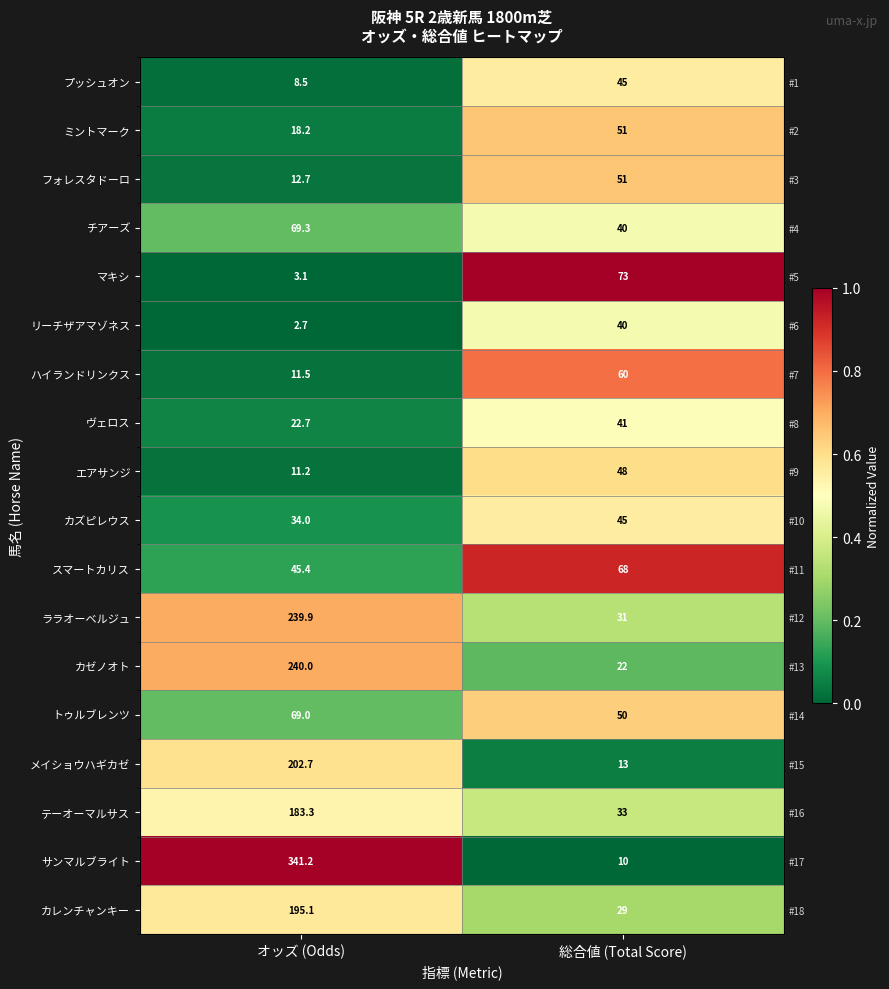

True or false: ミントマーク has a value of 0.1 at オッズ (Odds).

False